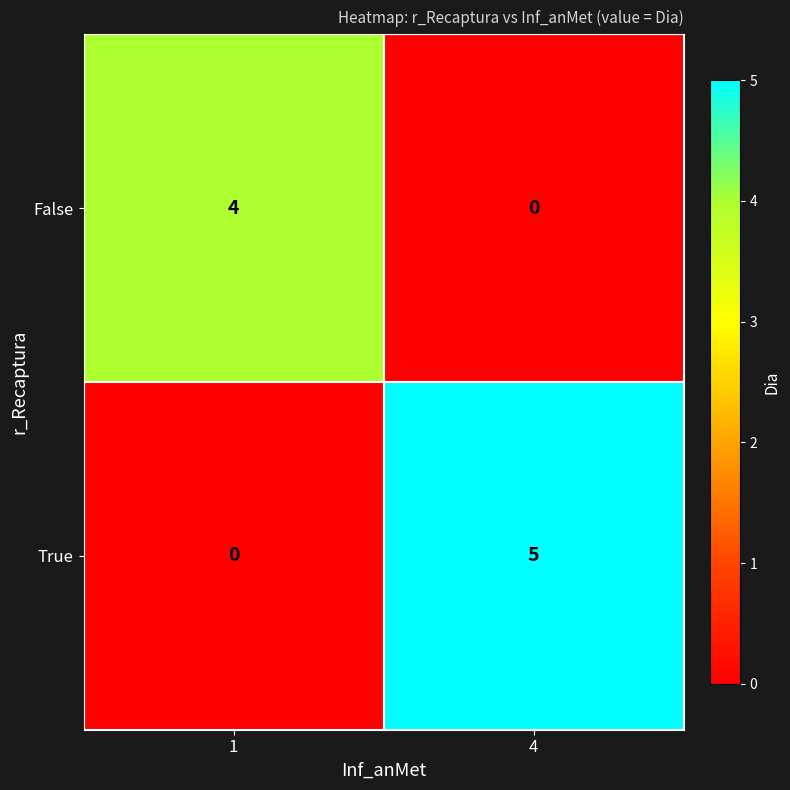

Reading left to right, extract all data points from this chart.

False: 1=4	4=0
True: 1=0	4=5